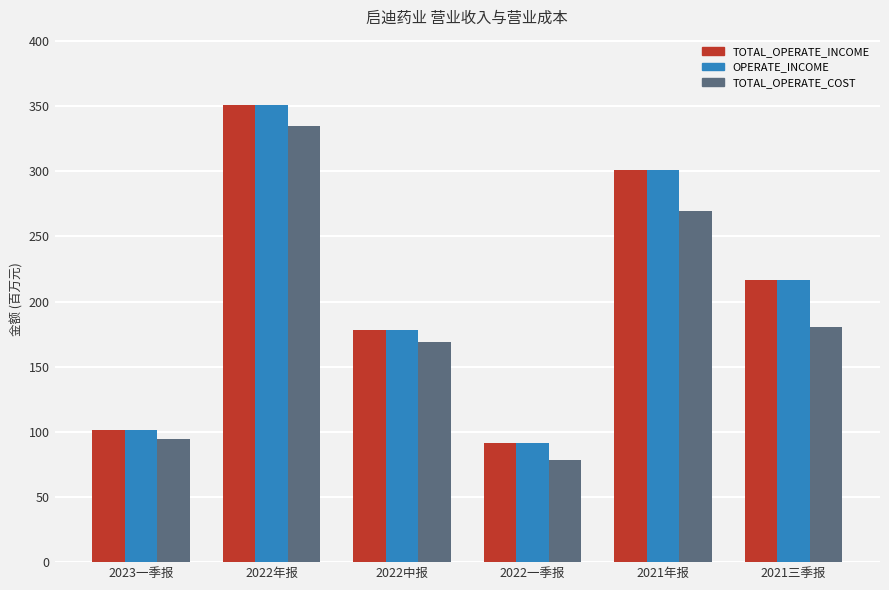

What is the value of the TOTAL_OPERATE_COST bar at the 5th from the left?

269.2